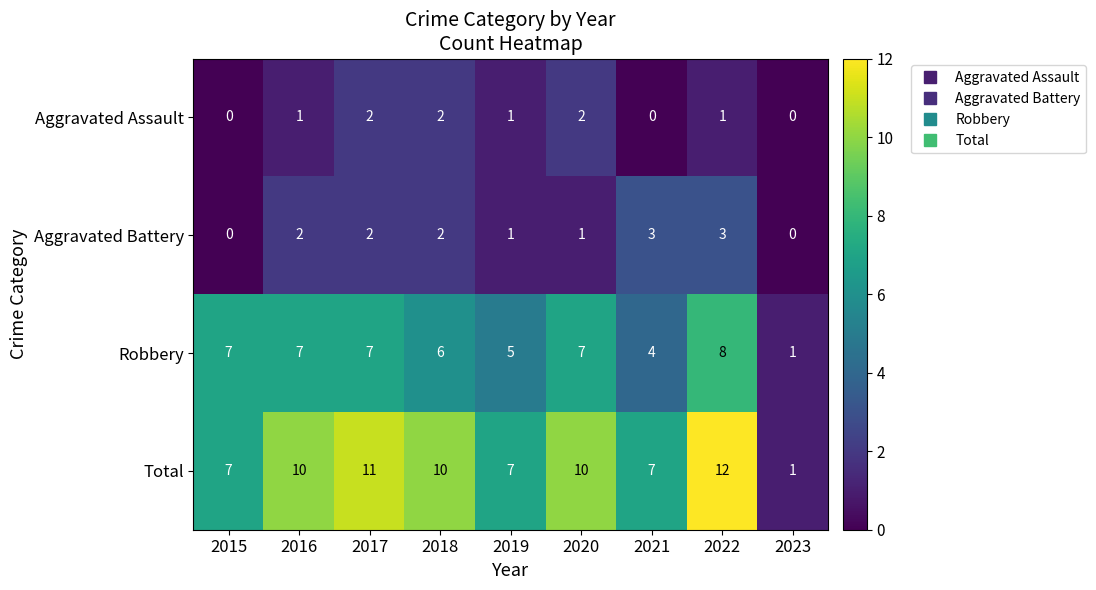

What is the sum of all Aggravated Battery values?

14